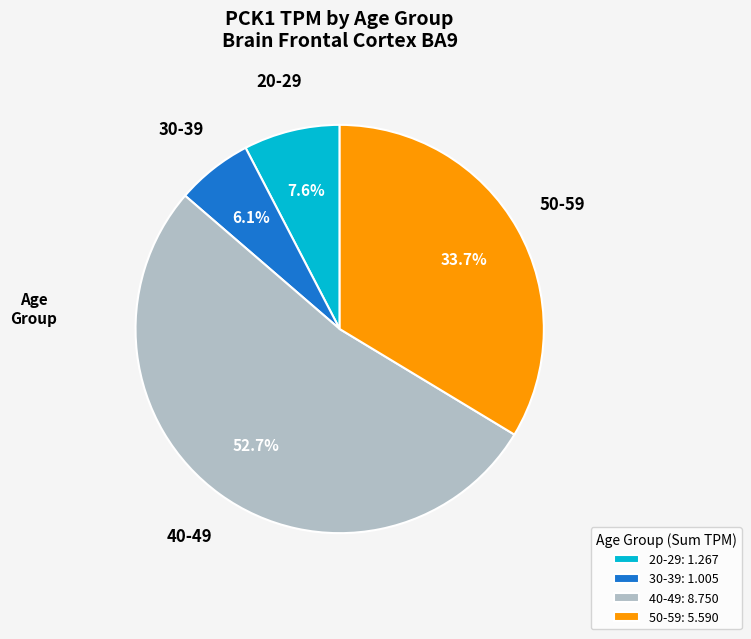

Rank the categories by value from highest to lowest.

40-49: 8.750, 50-59: 5.590, 20-29: 1.267, 30-39: 1.005